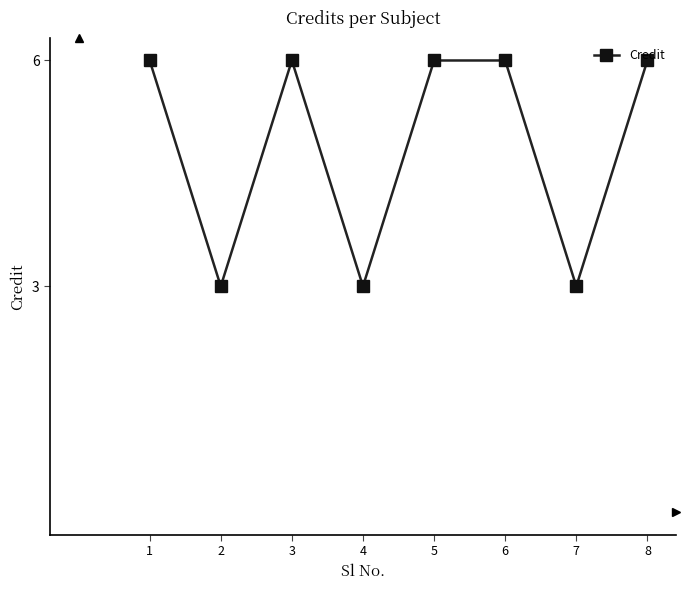

What is the greatest value displayed?

6